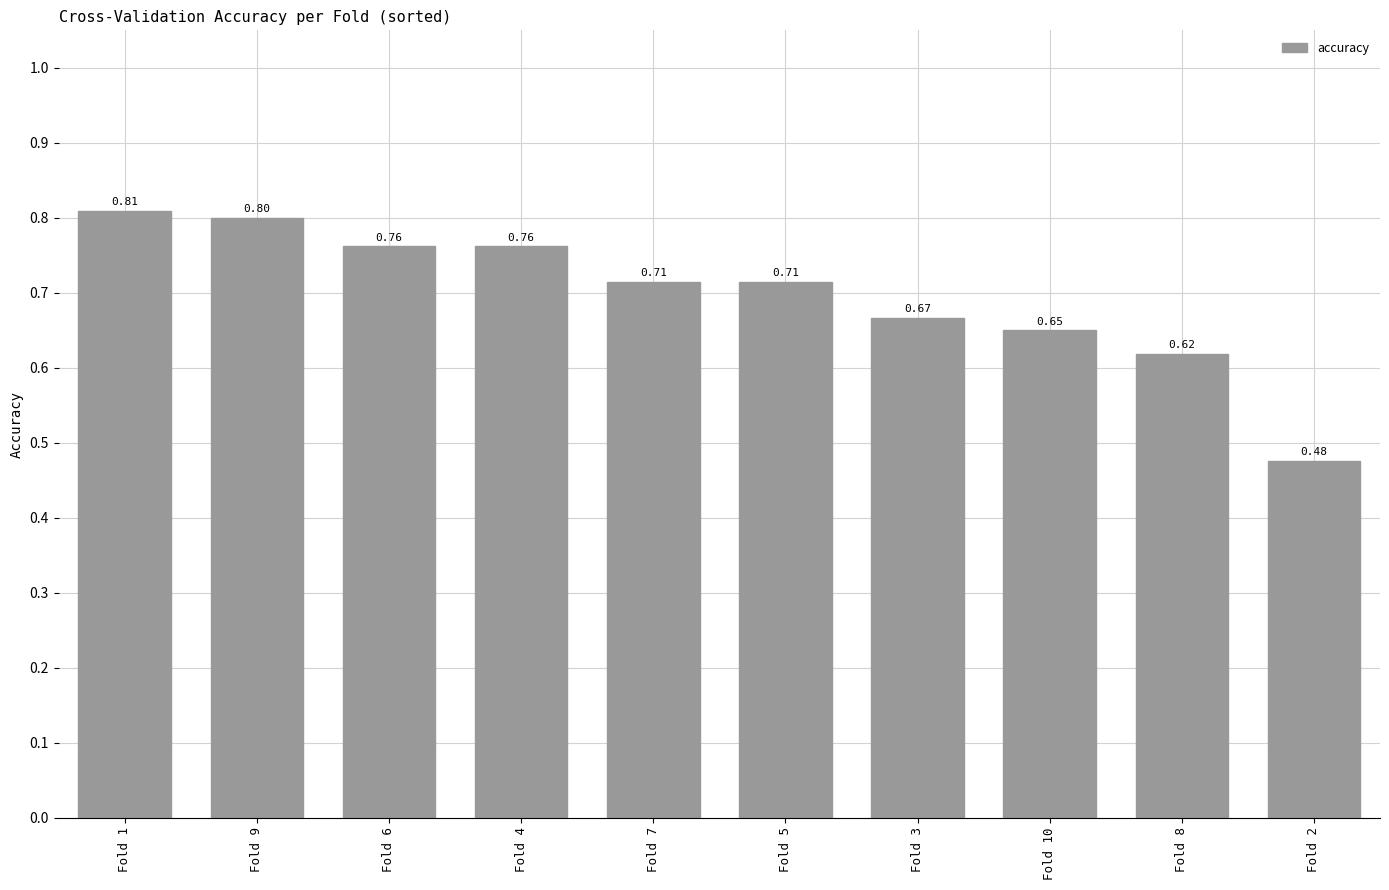

What is the change in value from Fold 4 to Fold 2?

-0.3